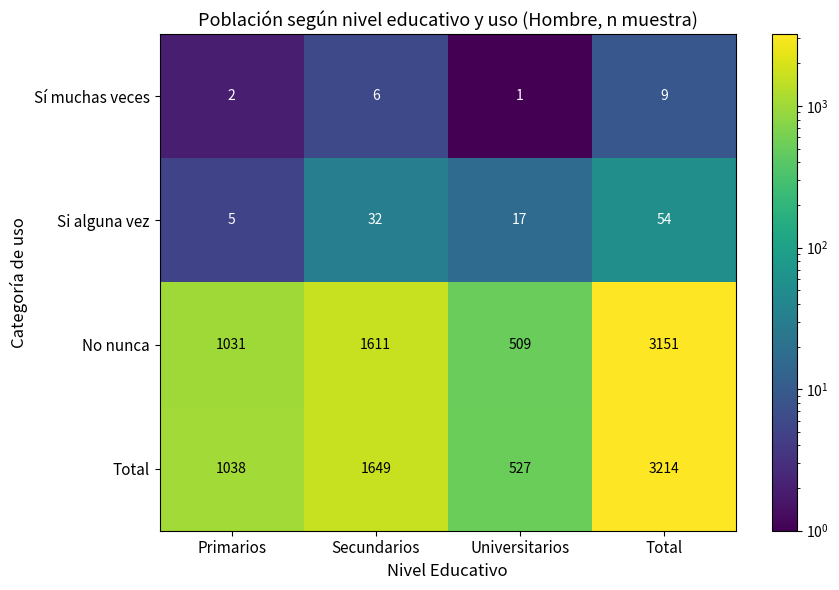

What is the spread (max minus min) of values at Universitarios?

526